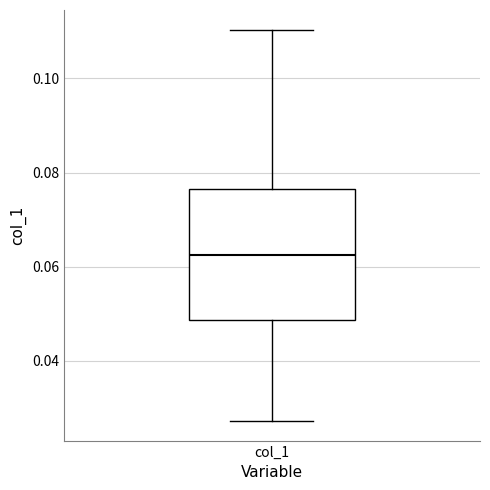

Where is the upper edge of the box for col_1 on the y-axis? The values are not printed on the chart, so give them approximately, as read against the axis.

0.076